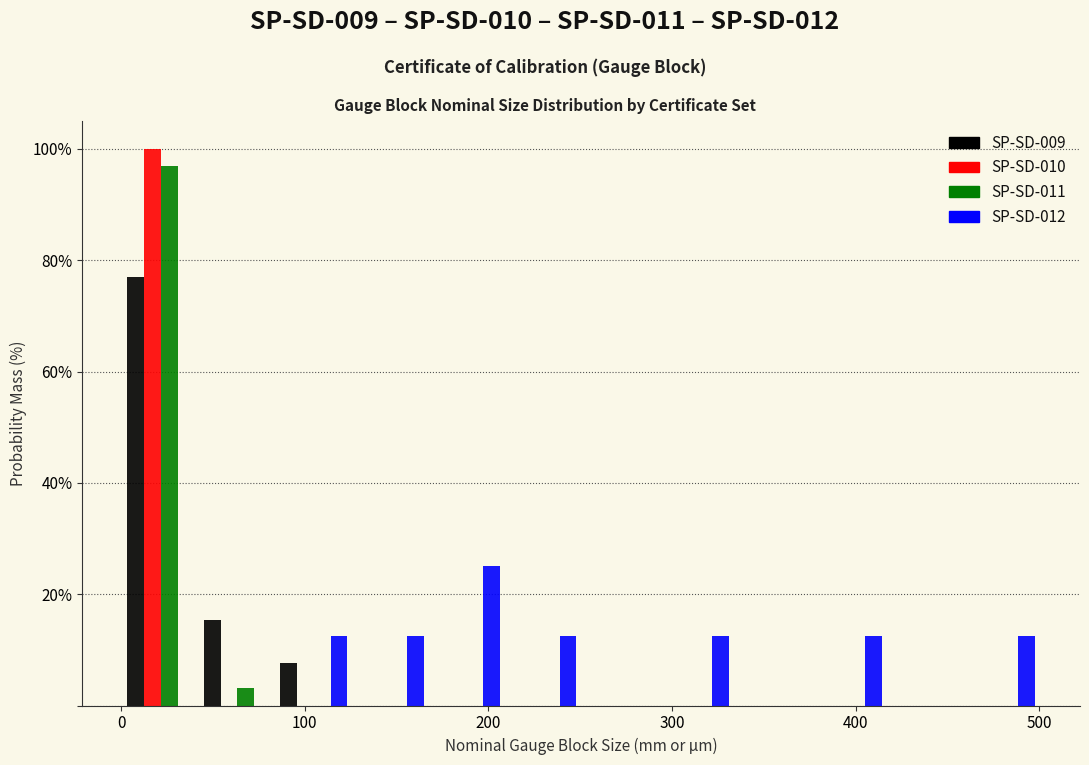

What is the height of the SP-SD-009 bar covering 40 to 80 on the x-axis? Neither the bar edges nor the heights are printed on the chart, so give them approximately, as read against the axes.

16